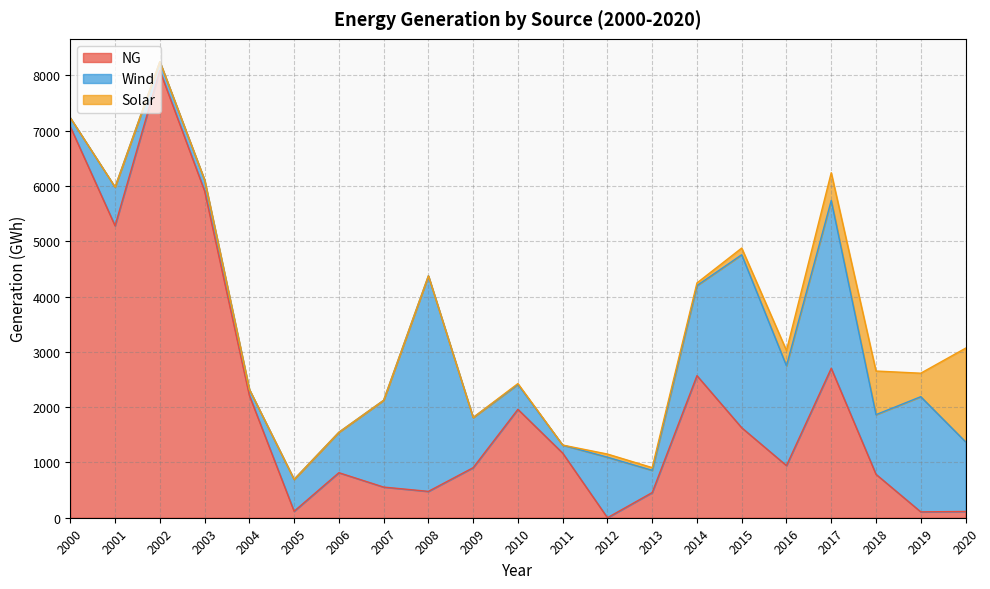

List the series in order of their peak value, highest first.

NG, Wind, Solar